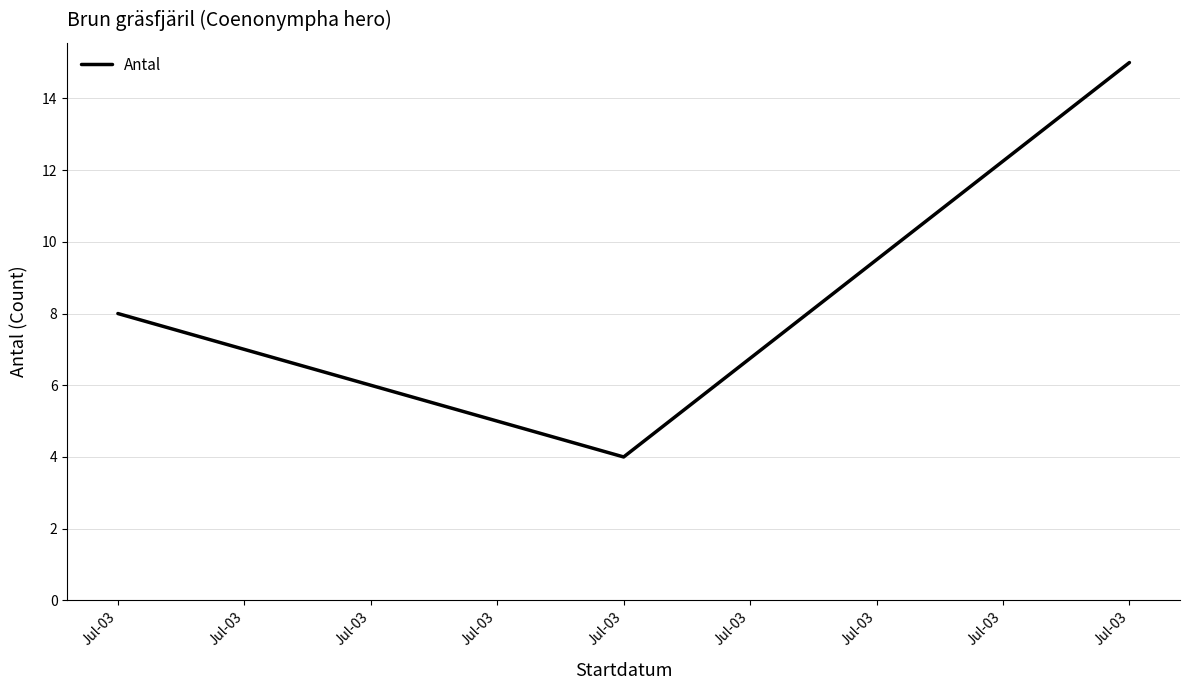

At which category does the chart reach its minimum across all series?

Jul-03